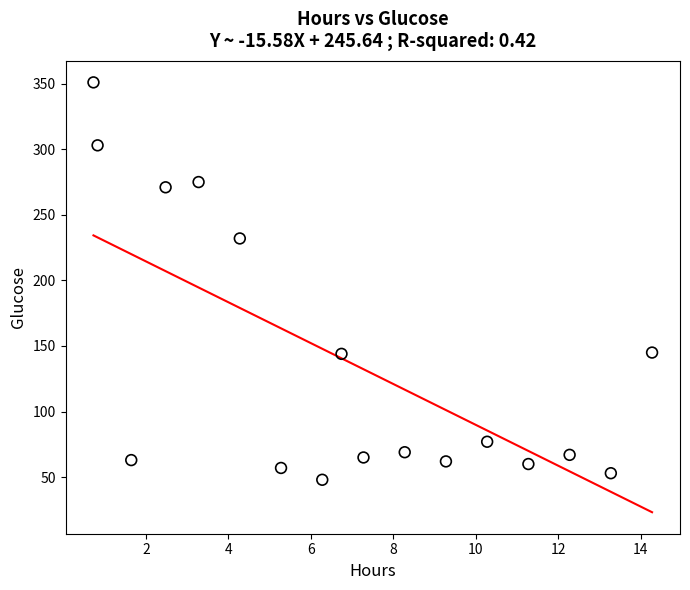

What is the range of Y values (max minus min)?

303